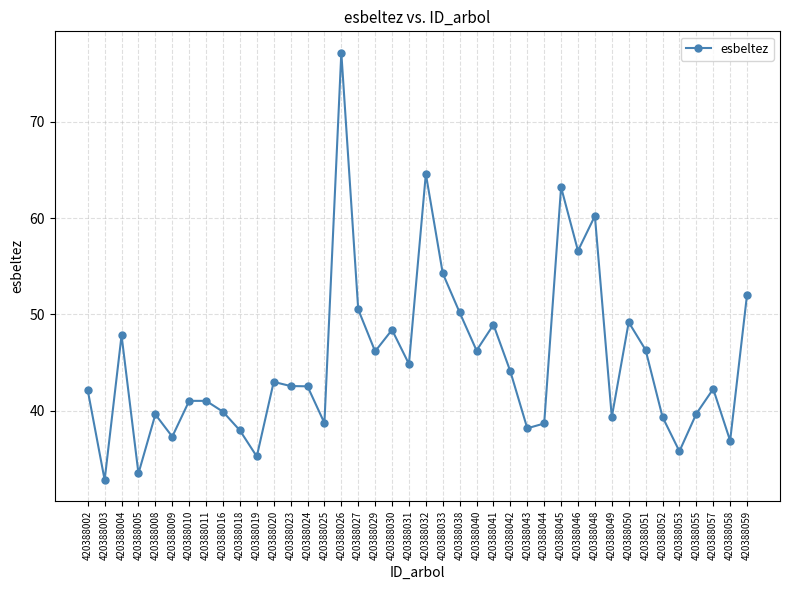

What is the average value?

45.2